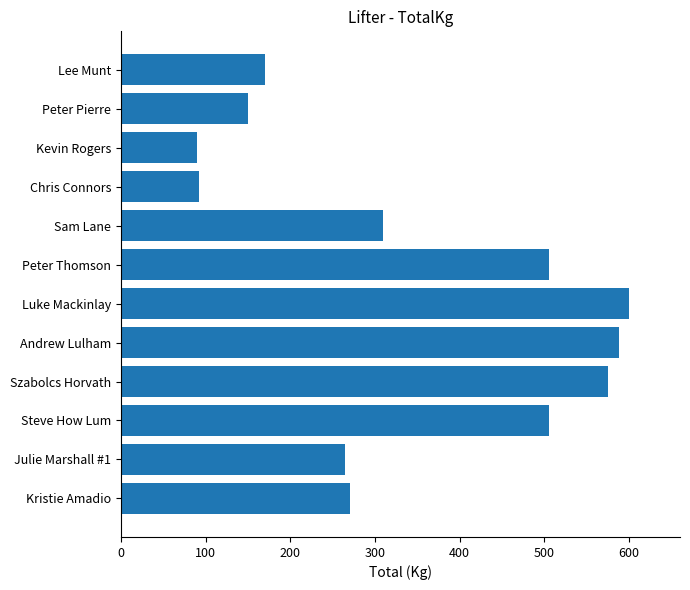

Which label corresponds to the largest value in the chart?

Luke Mackinlay